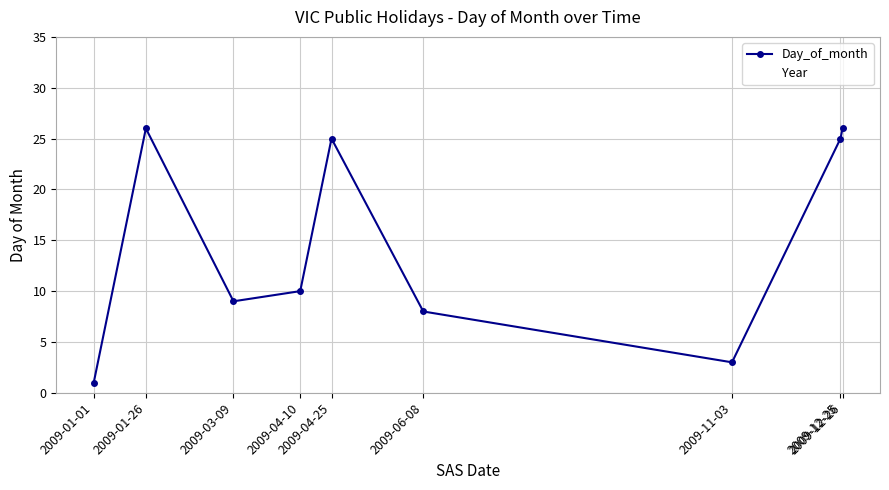

How many interior local peaks (higher than both neighbors) does the data have?

2